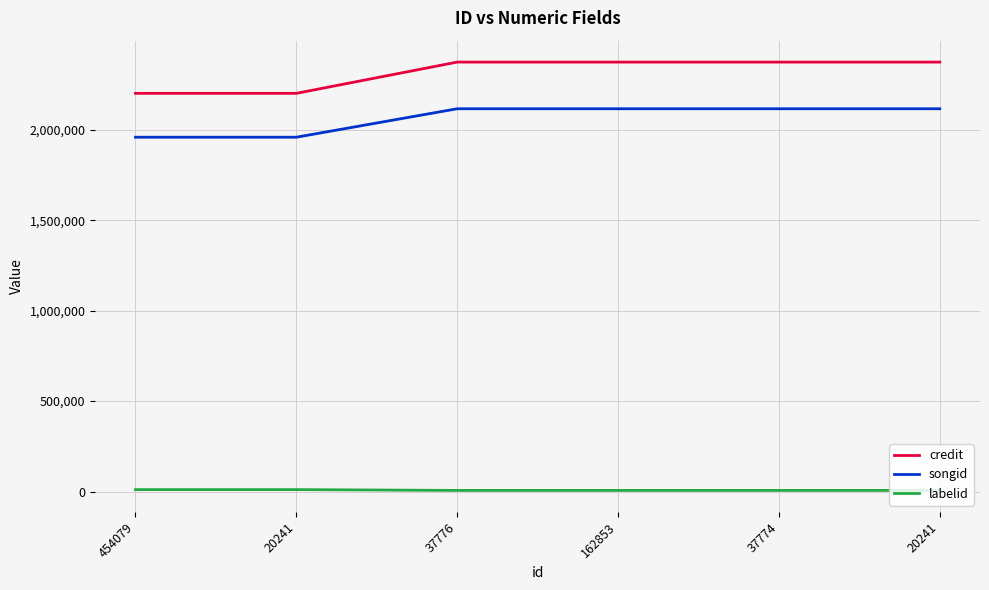

How many lines are shown in the chart?

3